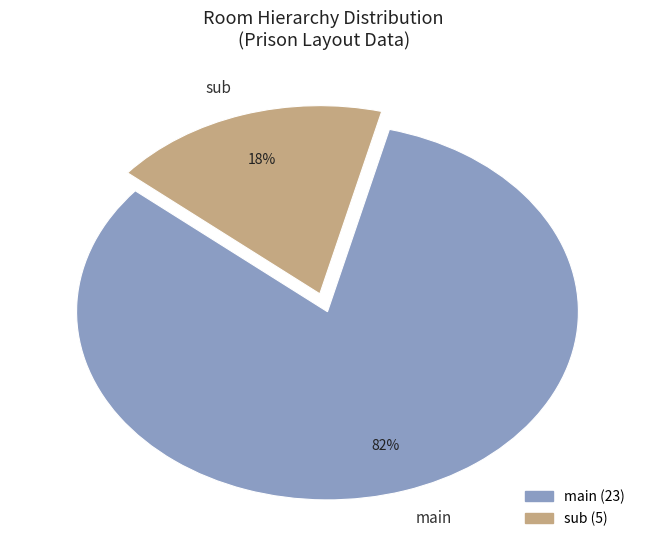

Combined, do sub and main account for over 50%?

Yes